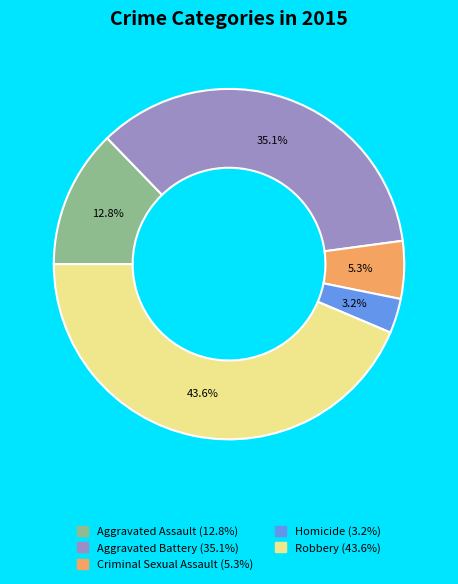

Do Criminal Sexual Assault and Aggravated Assault together represent more than half of the pie?

No